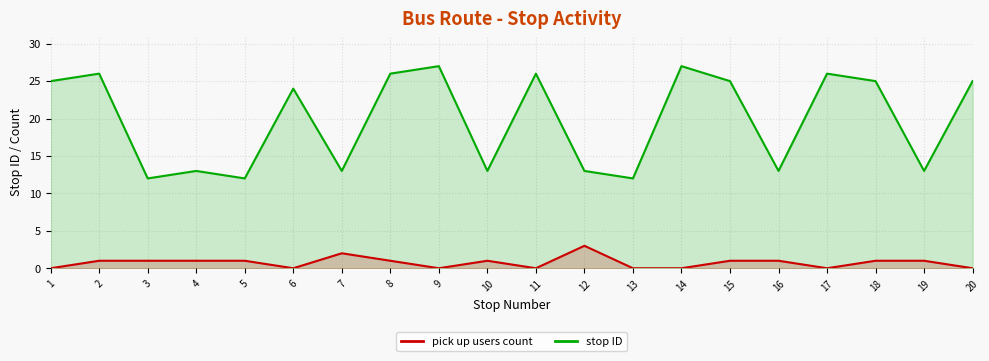

At 5, list the series in order from largest to smallest.

stop ID, pick up users count